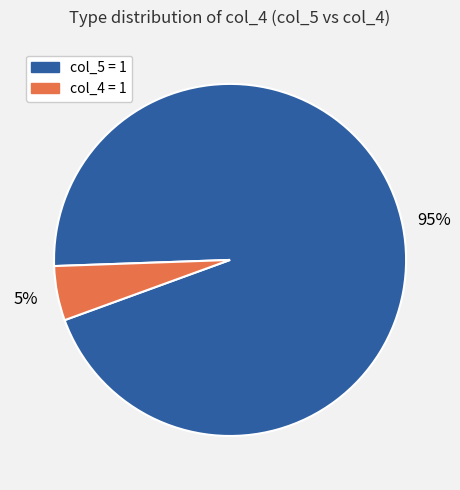

To the nearest percent, what is the average slice percentage?

50%